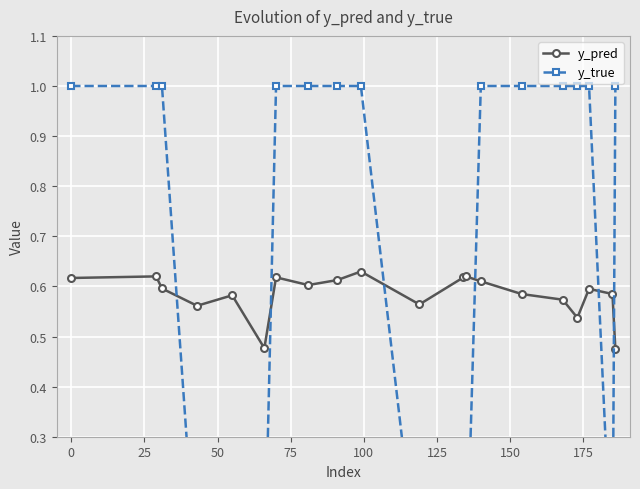

Reading left to right, what are all the values shown in this chart?

y_pred: 0.6	0.6	0.6	0.6	0.6	0.5	0.6	0.6	0.6	0.6	0.6	0.6	0.6	0.6	0.6	0.6	0.5	0.6	0.6	0.5
y_true: 1.0	1.0	1.0	0.0	0.0	0.0	1.0	1.0	1.0	1.0	0.0	0.0	0.0	1.0	1.0	1.0	1.0	1.0	0.0	1.0